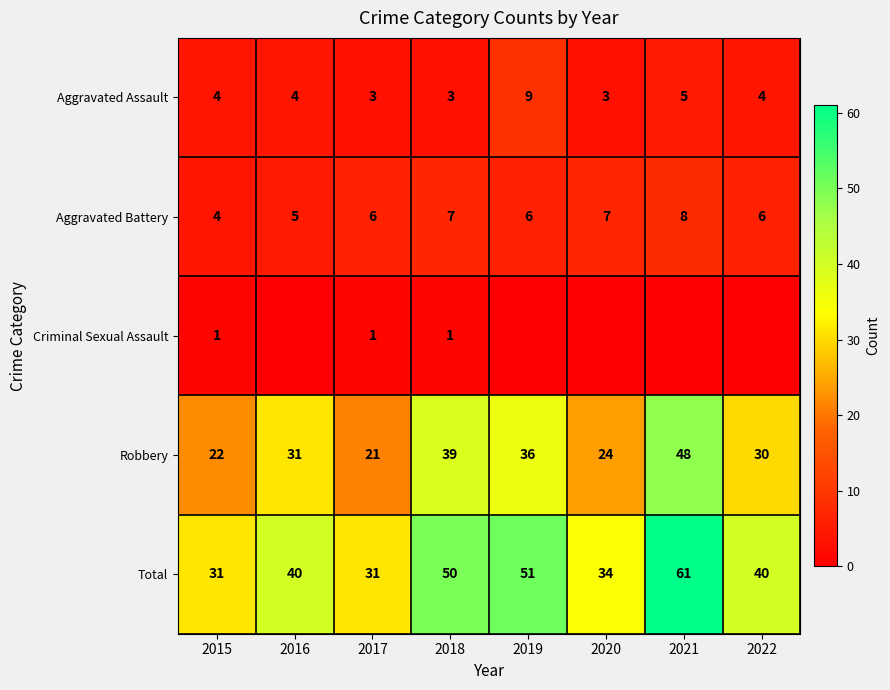

What is the difference between the Robbery values at 2015 and 2019?

14